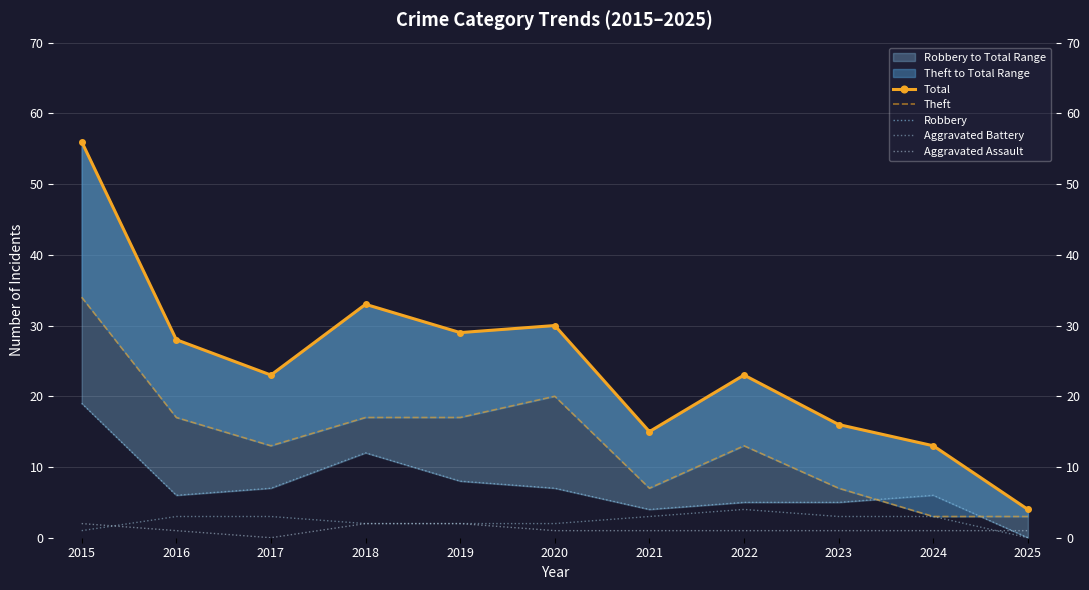

In Theft, how many points are lower than both neighbors (excluding endpoints)?

2